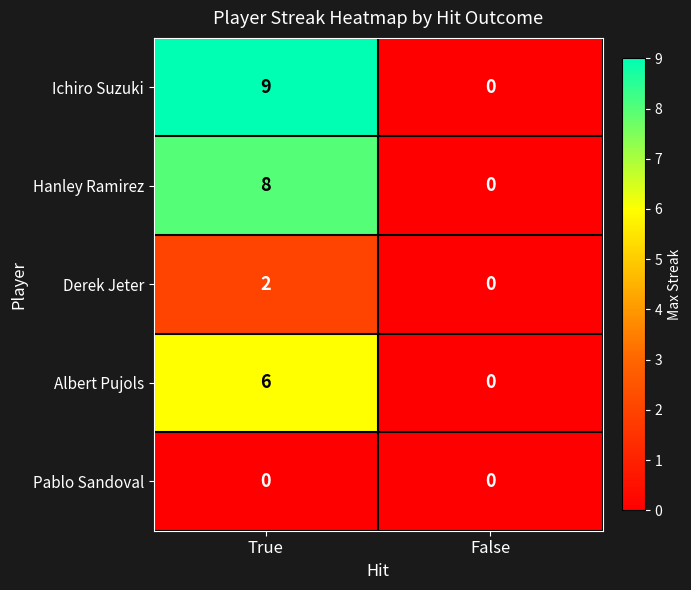

At which category does the chart reach its peak across all series?

True